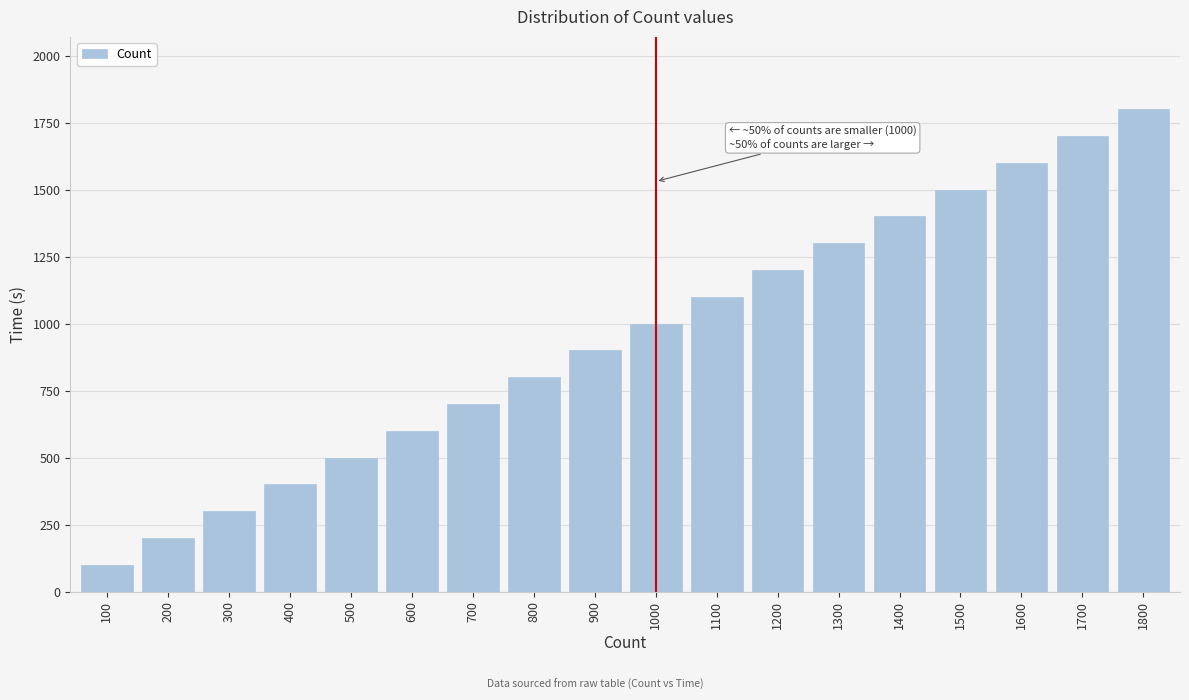

Reading left to right, what are all the values shown in this chart?

100=100	200=200	300=300	400=400	500=500	600=600	700=700	800=800	900=900	1000=1000	1100=1100	1200=1200	1300=1300	1400=1400	1500=1500	1600=1600	1700=1700	1800=1800